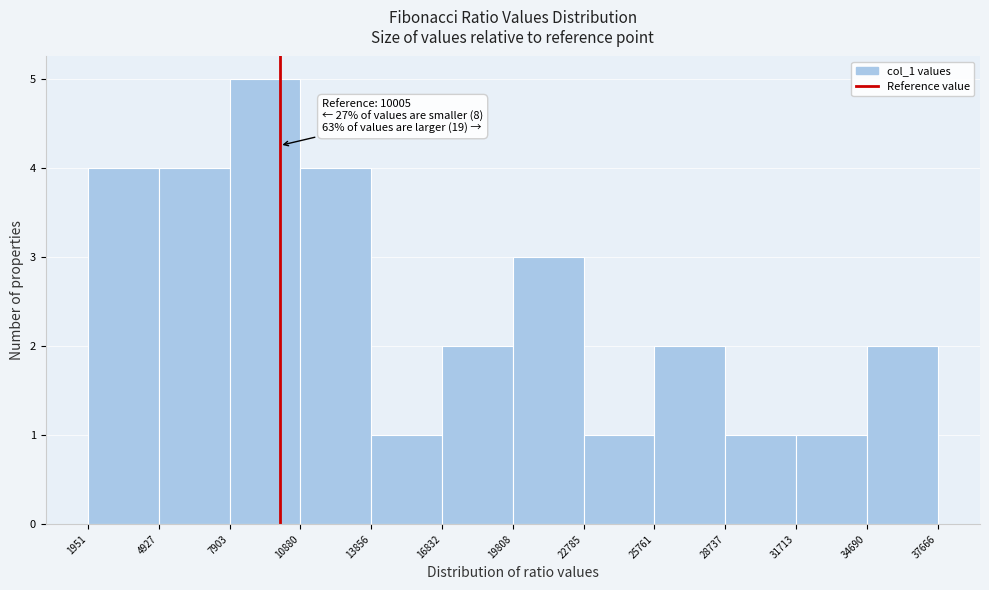

Over which range of the x-axis is the bar tallest?

7903 to 10880